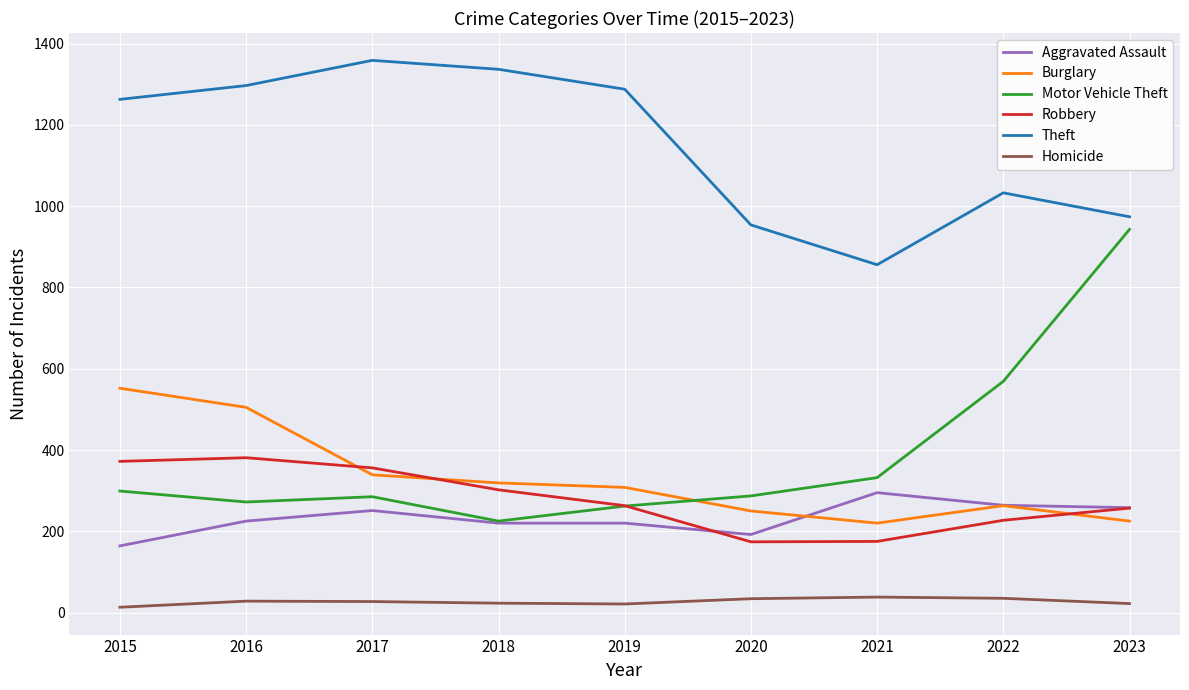

Which series has the largest total across all categories?

Theft